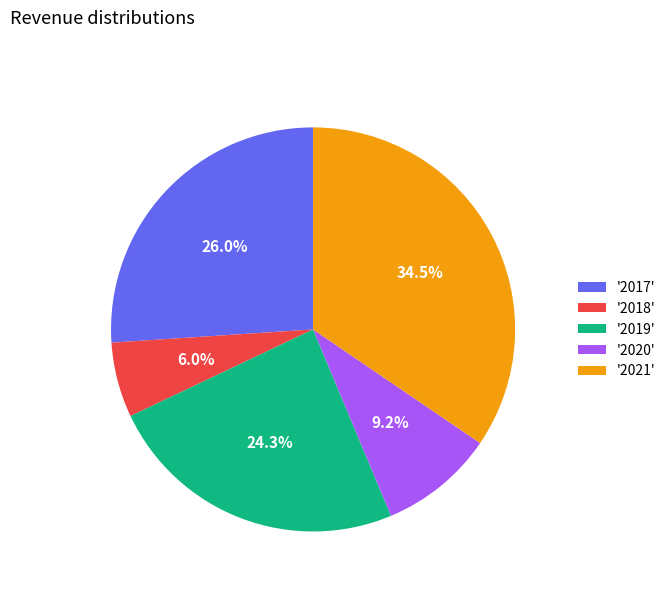

Is '2019' the majority of the pie?

No